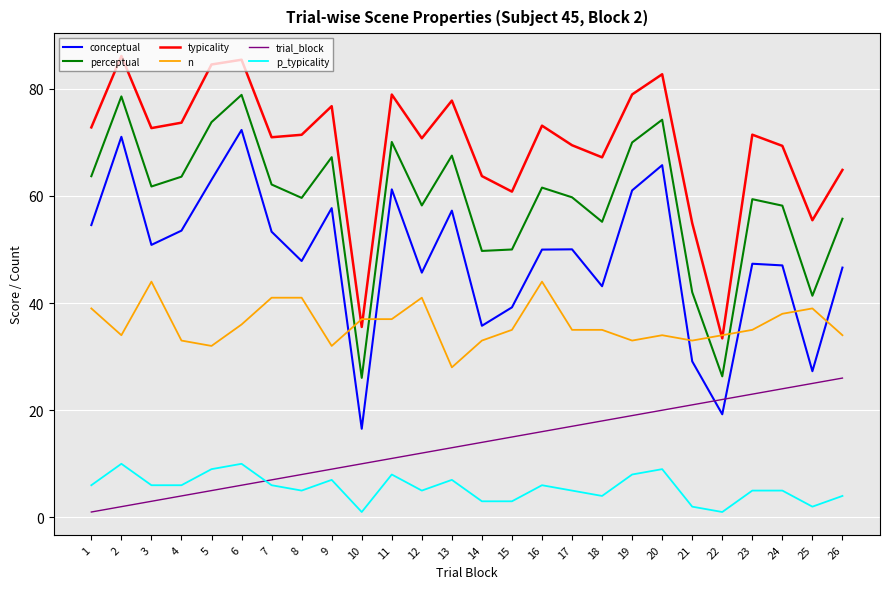

How many series are shown in this chart?

6